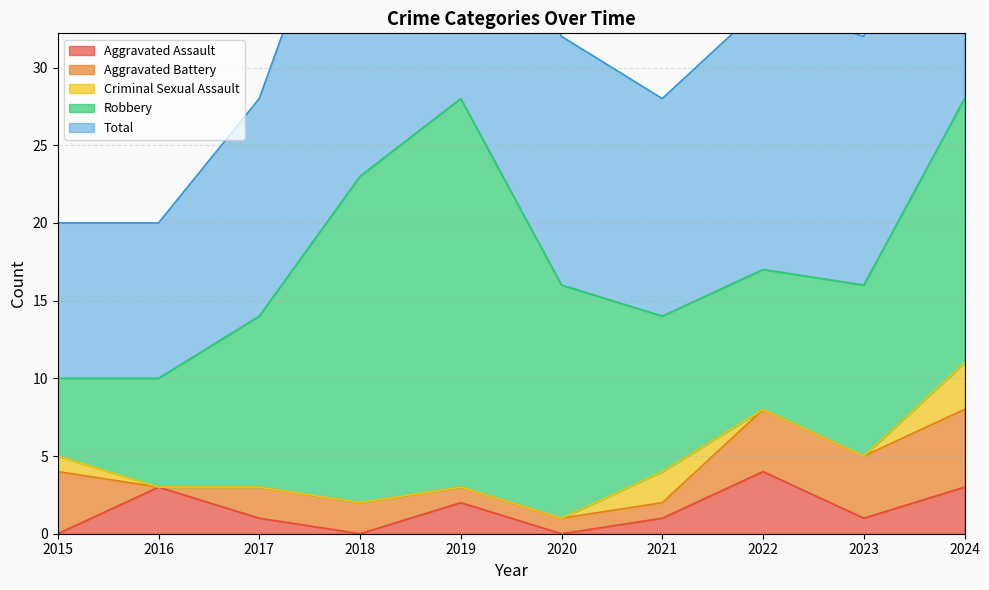

What is the highest value of the Aggravated Battery series?

5